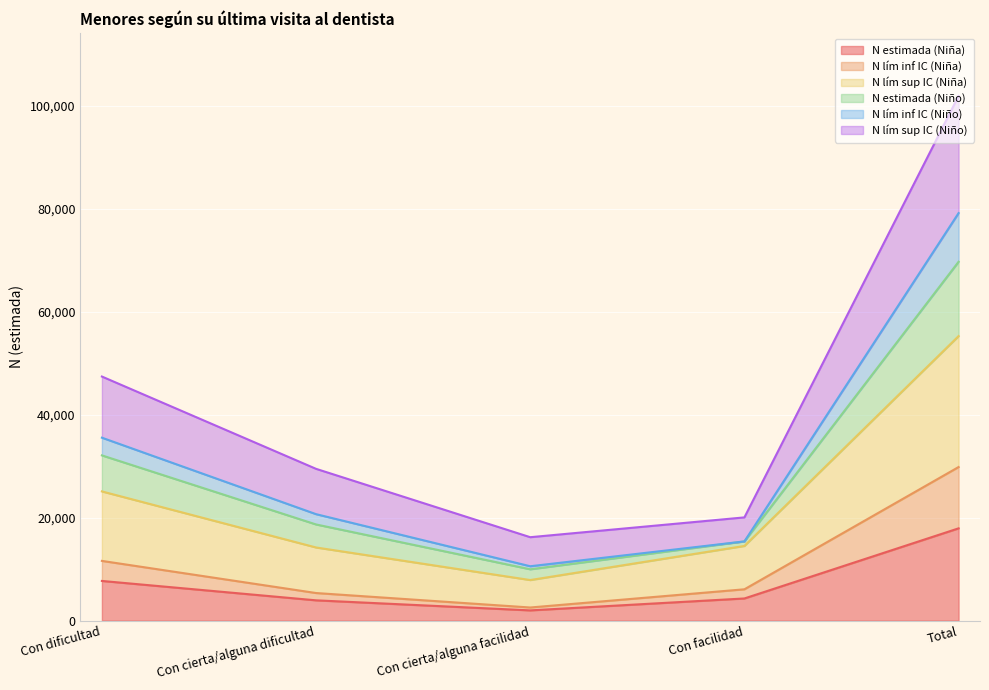

Which category has the highest value in the N estimada (Niña) series?

Total